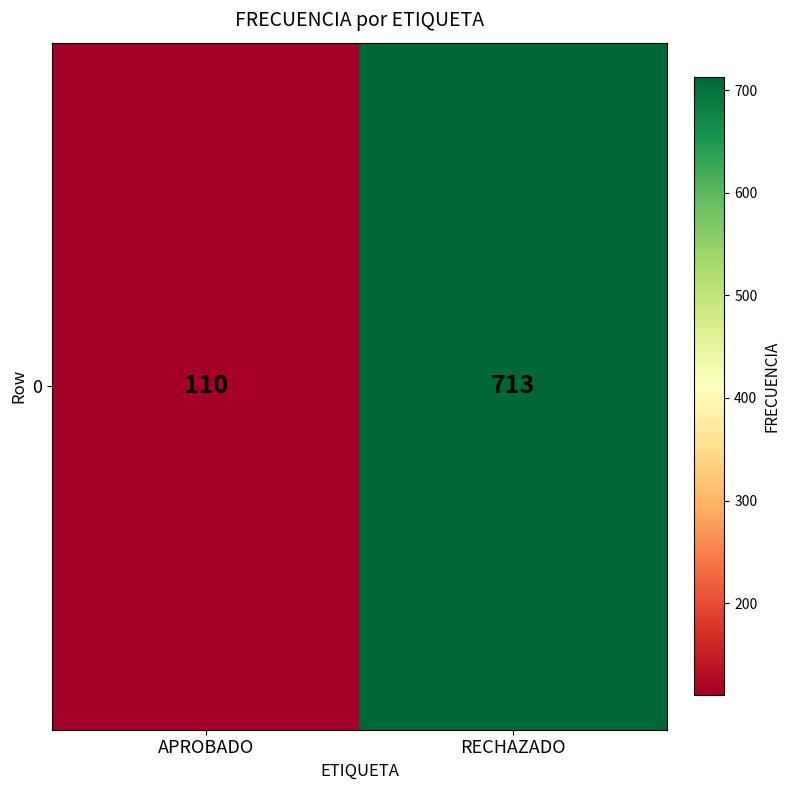

Reading left to right, extract all data points from this chart.

110	713